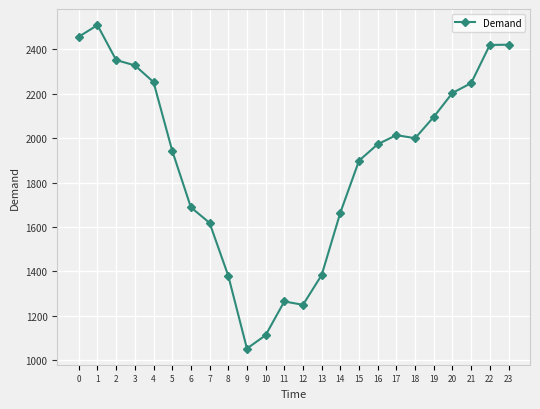

What is the minimum value shown in the chart?

1053